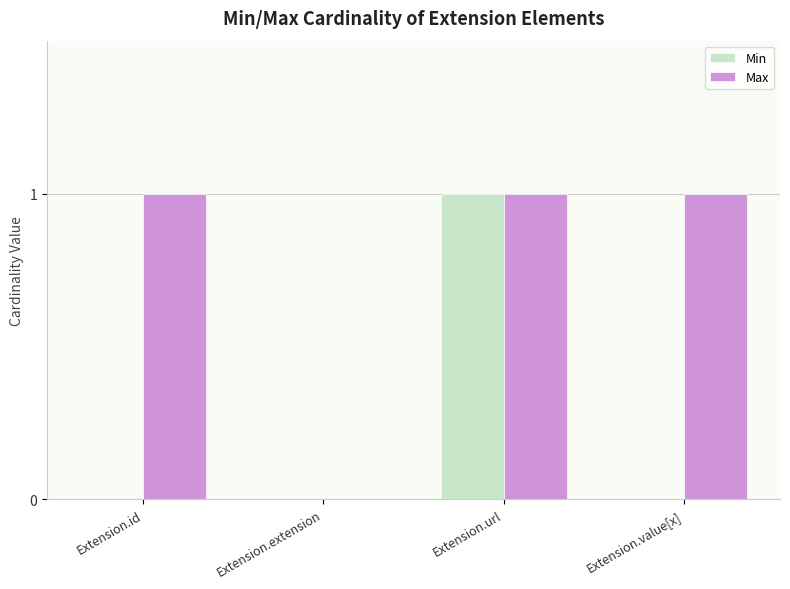

Reading left to right, transcribe all the data shown in this chart.

Min: 0	0	1	0
Max: 1	0	1	1